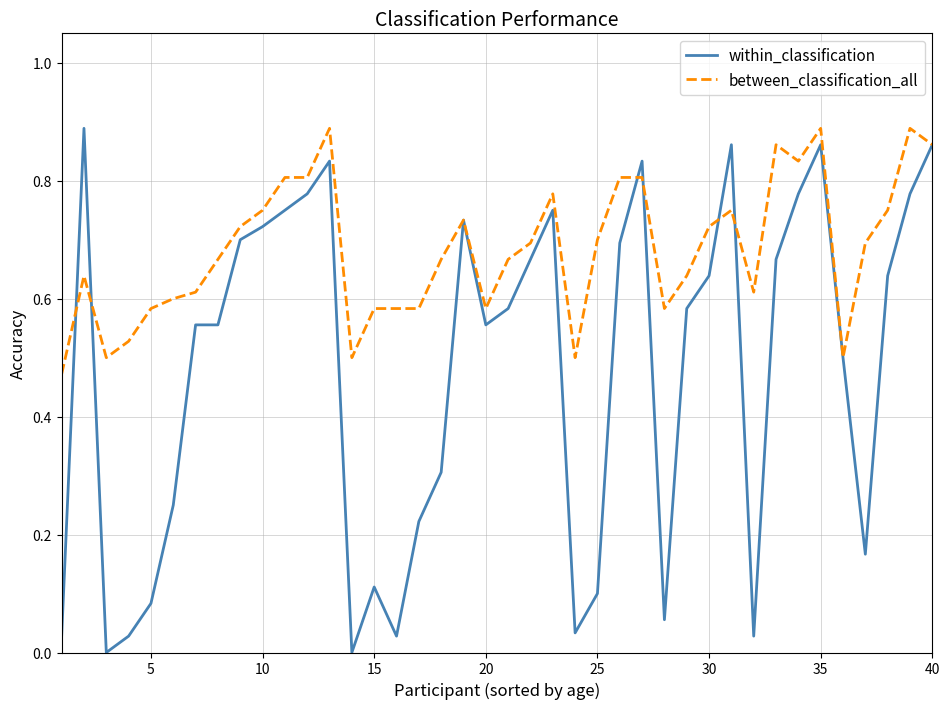

How many lines are shown in the chart?

2